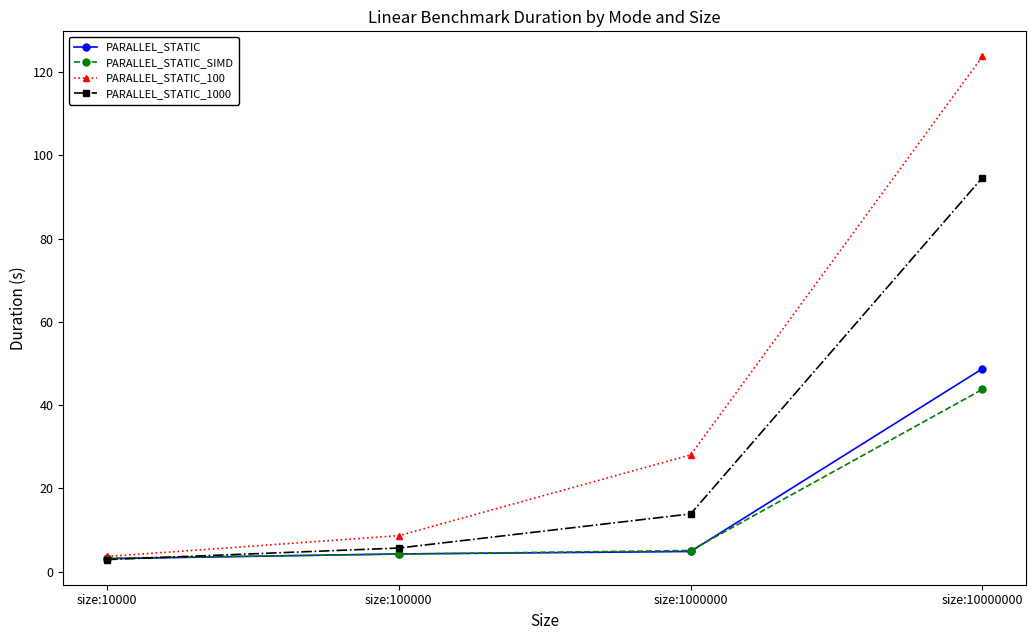

What is the maximum value for PARALLEL_STATIC_1000?

94.6